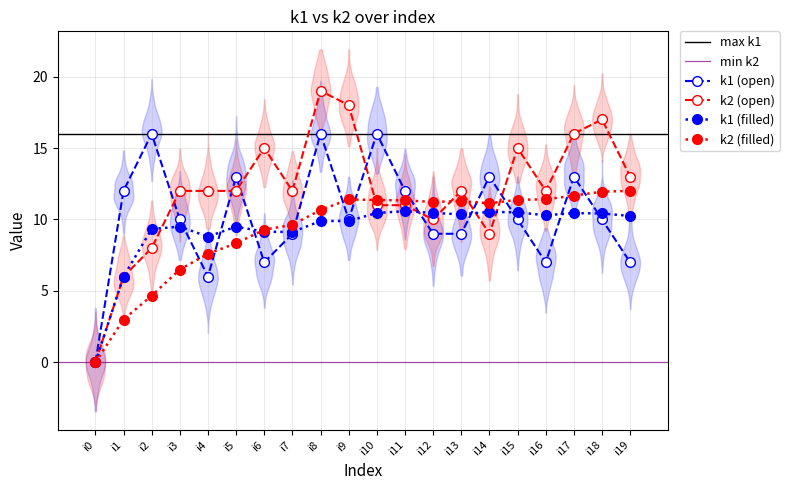

How many data points does each series have?

20